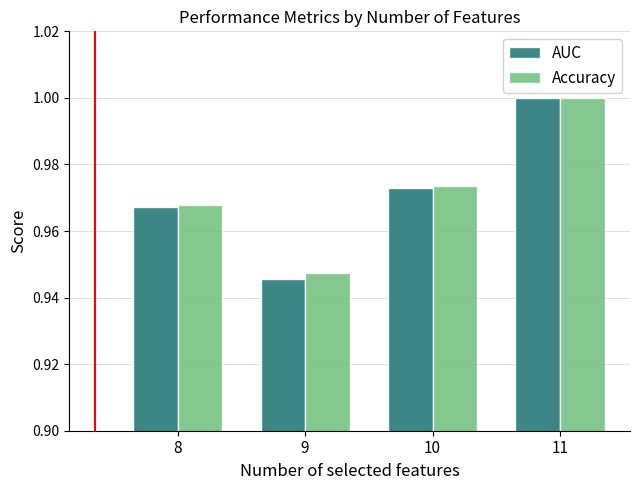

How many distinct data groups are displayed?

2